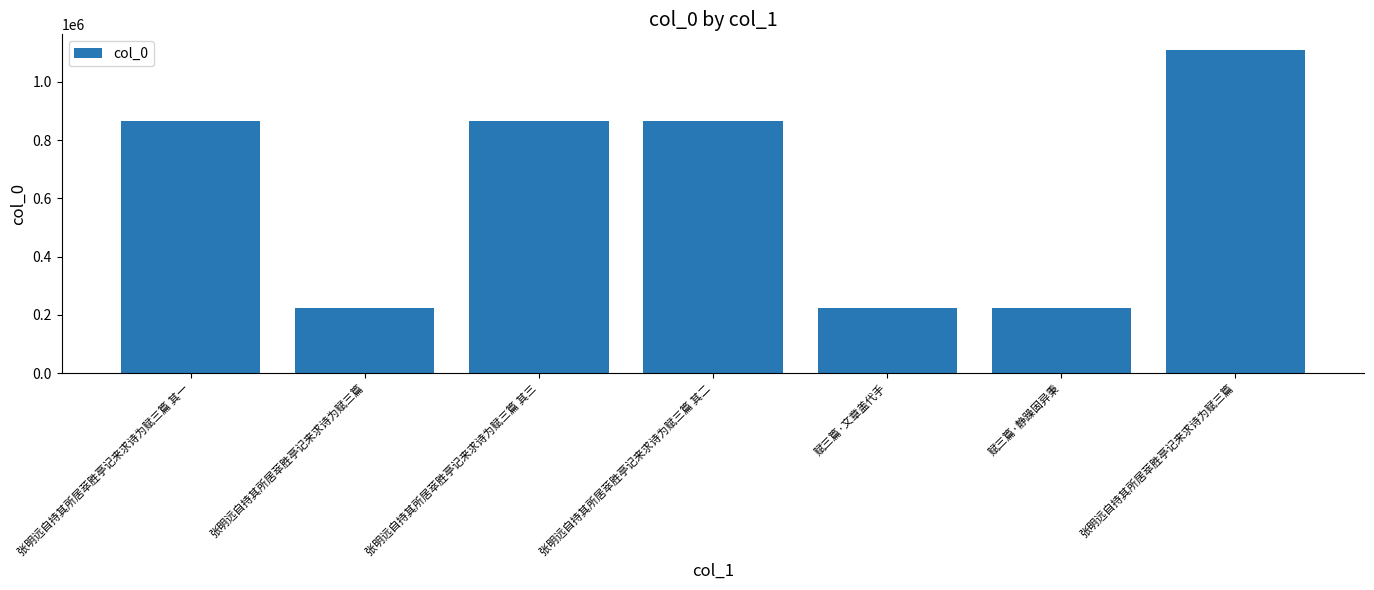

What is the average value?

624714